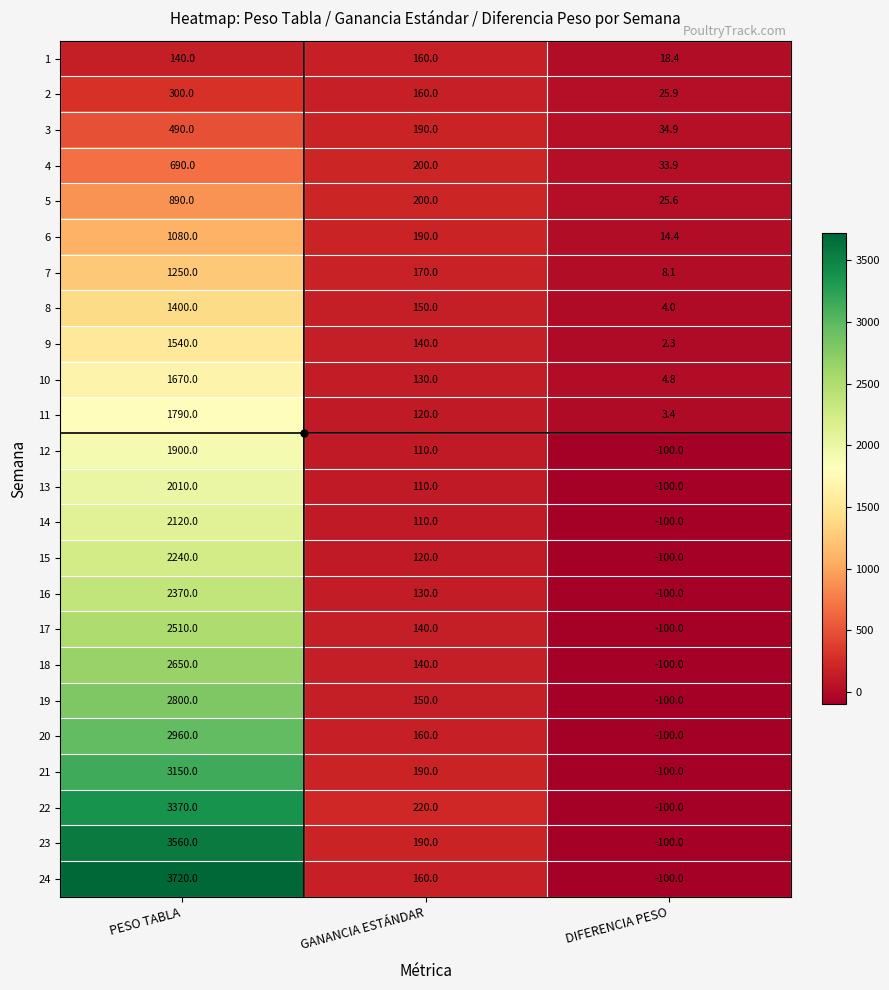

Where does the 17 series first go above 140?

PESO TABLA